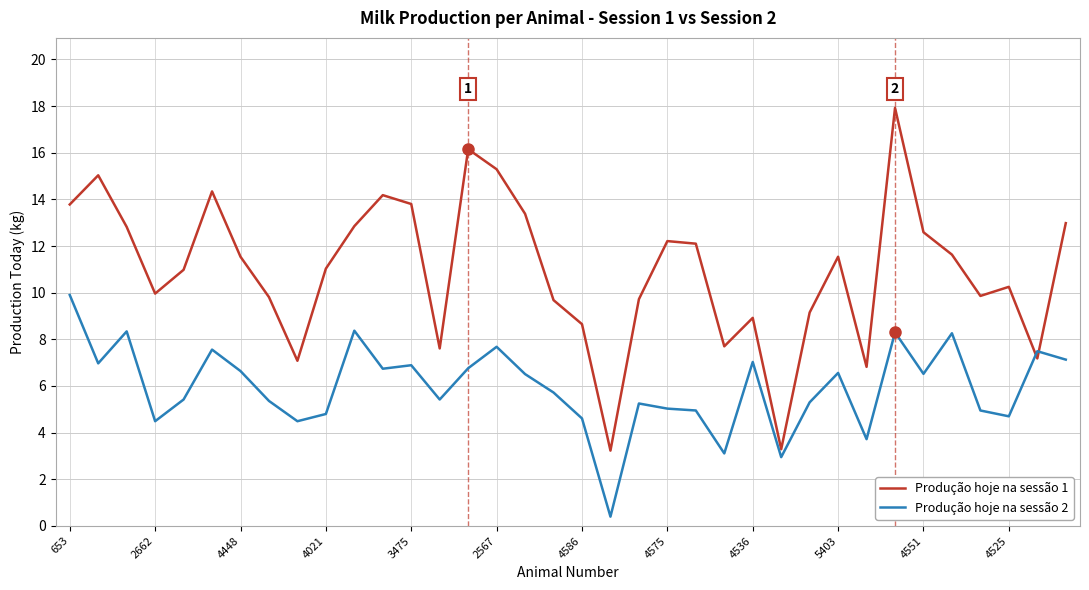

What is the maximum value for Produção hoje na sessão 1?

17.9